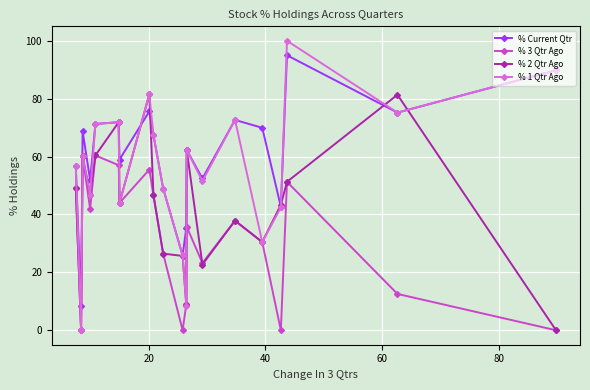

True or false: % Current Qtr and % 3 Qtr Ago intersect in this chart.

False